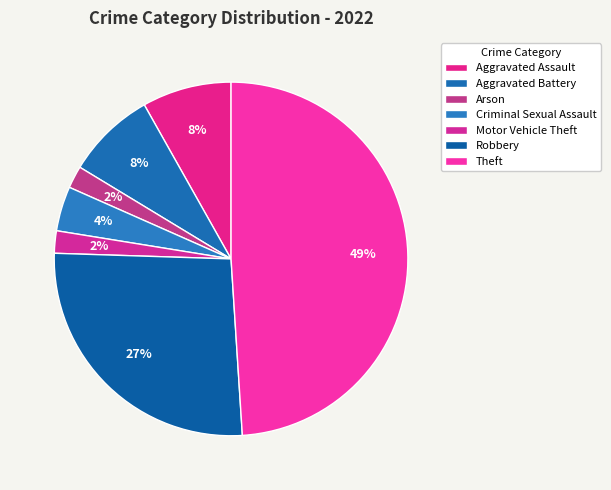

How many segments does this pie chart have?

7